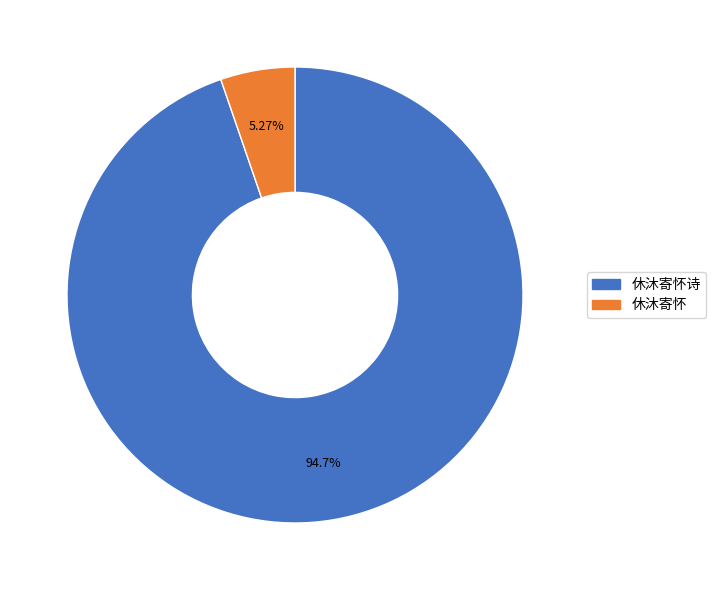

Is there a majority slice in this chart?

Yes